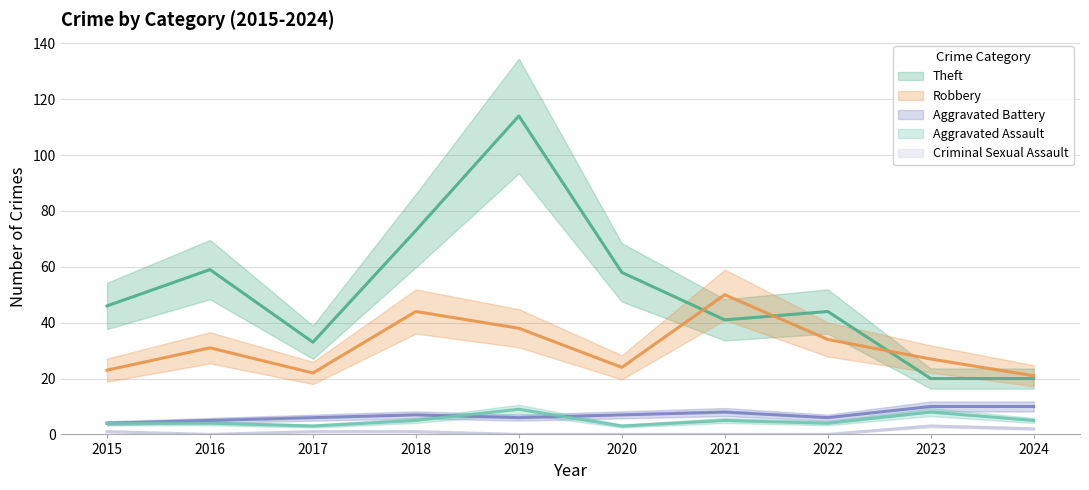

What is the average value of the Aggravated Assault series?

5